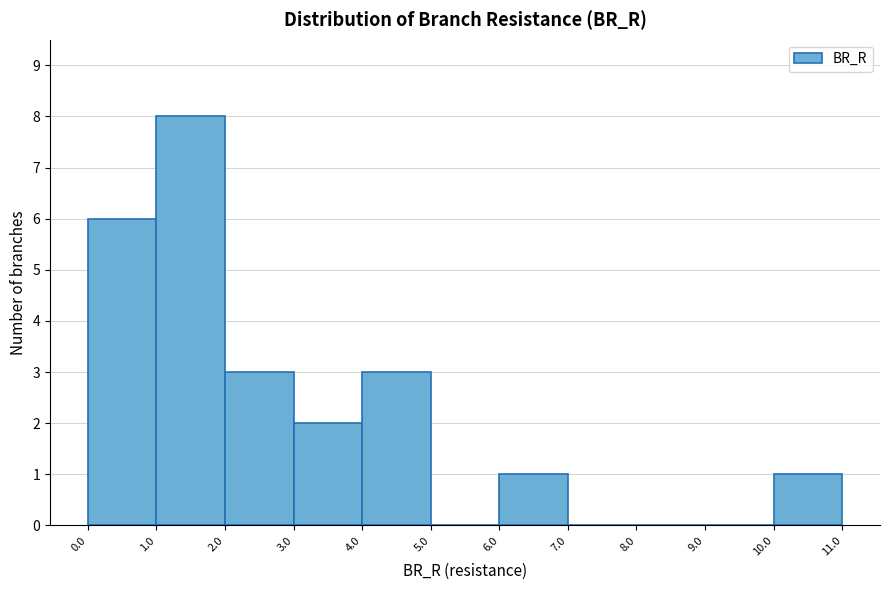

Over which range of the x-axis is the bar tallest?

1.0 to 2.0